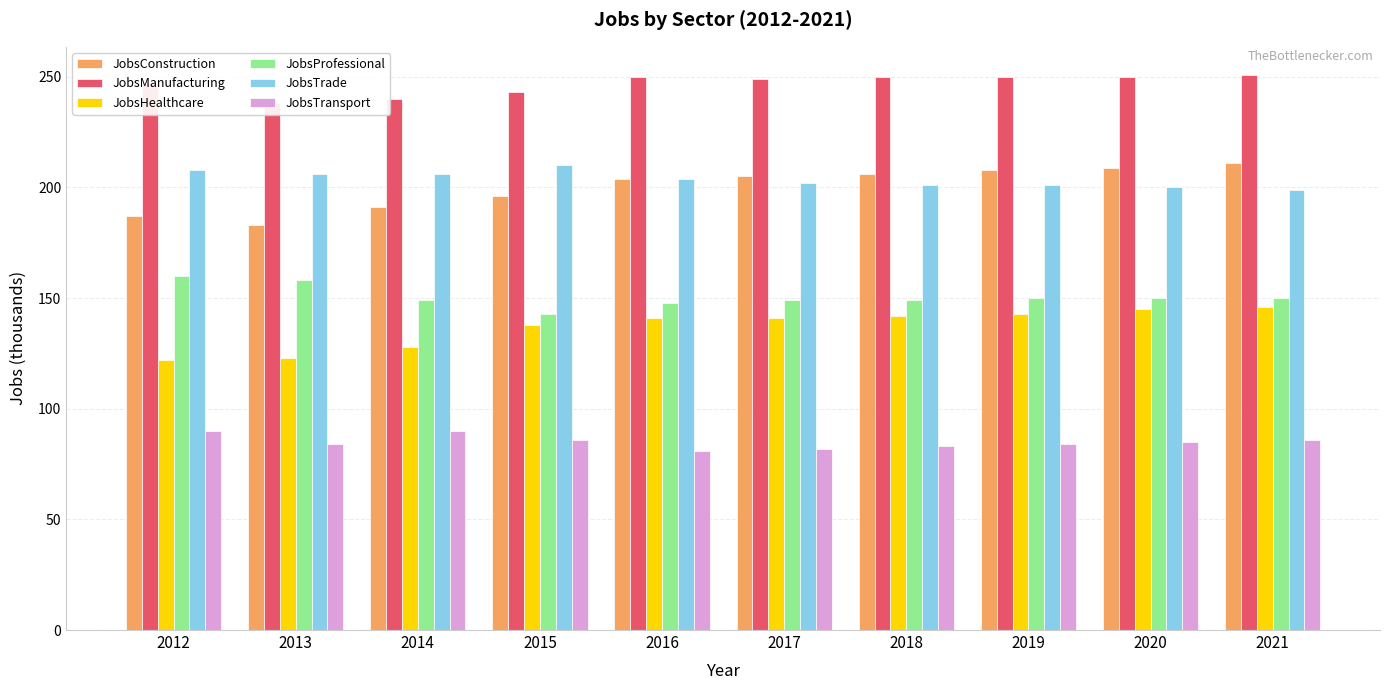

Where does the JobsConstruction series first go above 205?

2018